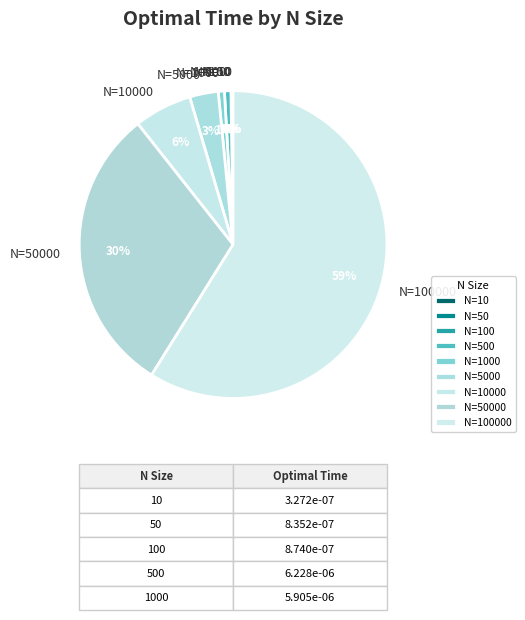

To the nearest percent, what is the difference between the largest and smallest slice percentages?

59%